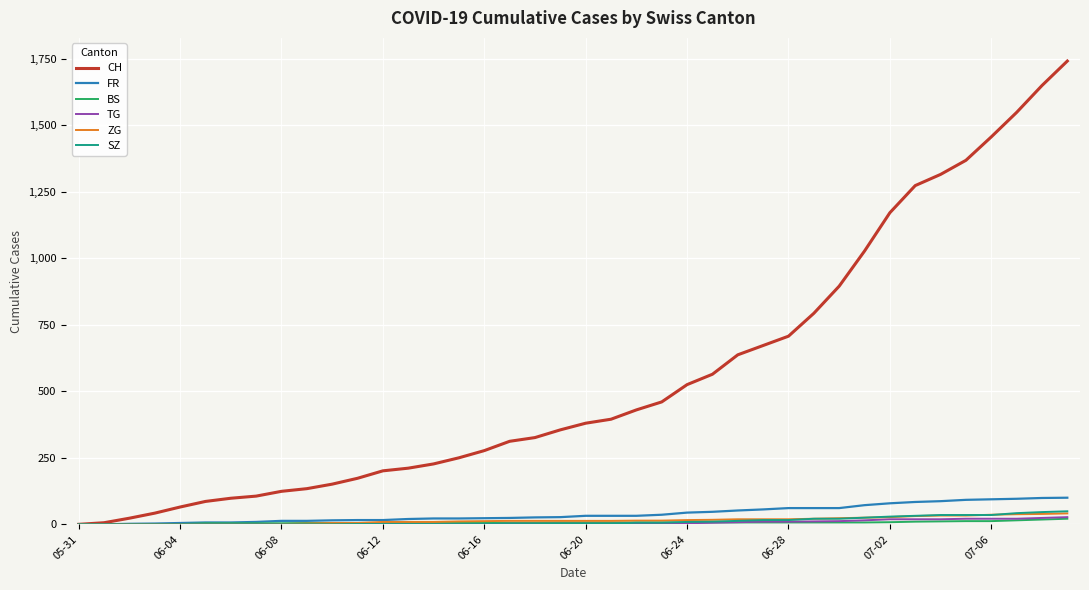

Which series has the largest range (max minus min)?

CH